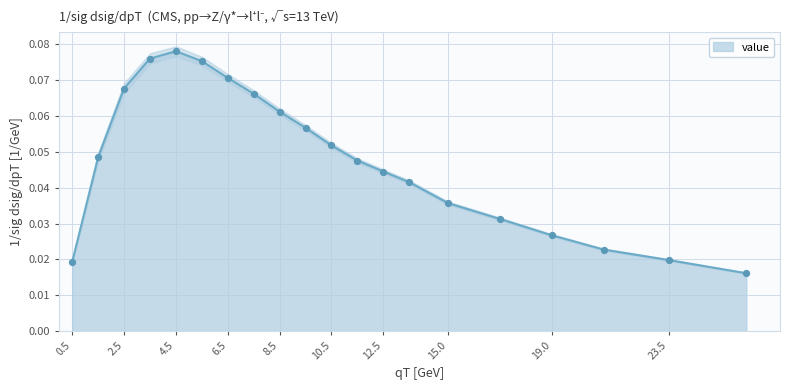

The value series shows 0.0 at 6.5. True or false?

False